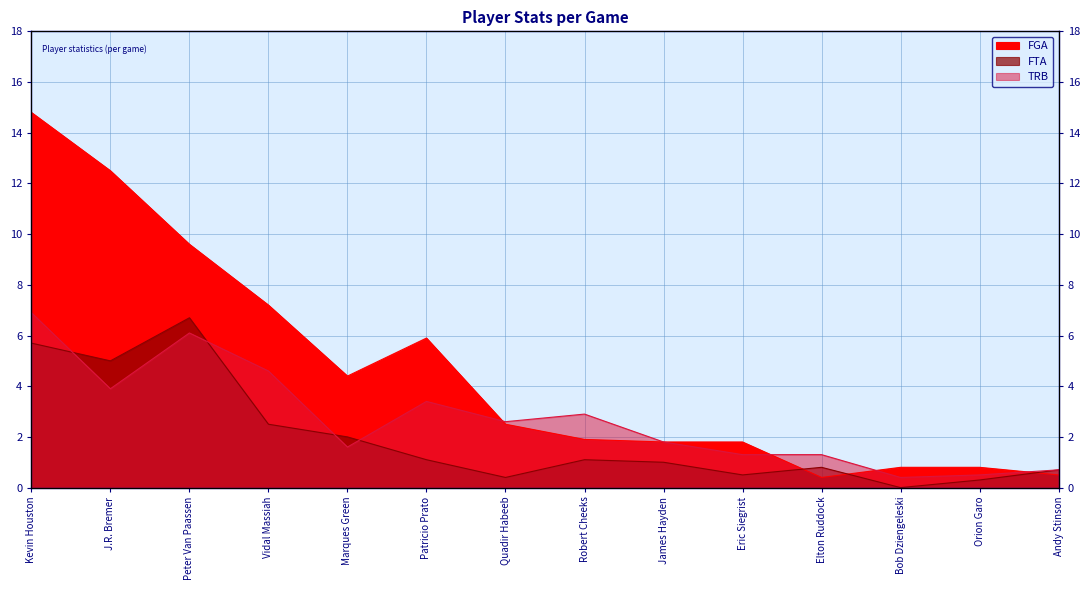

True or false: FTA and FGA intersect in this chart.

True